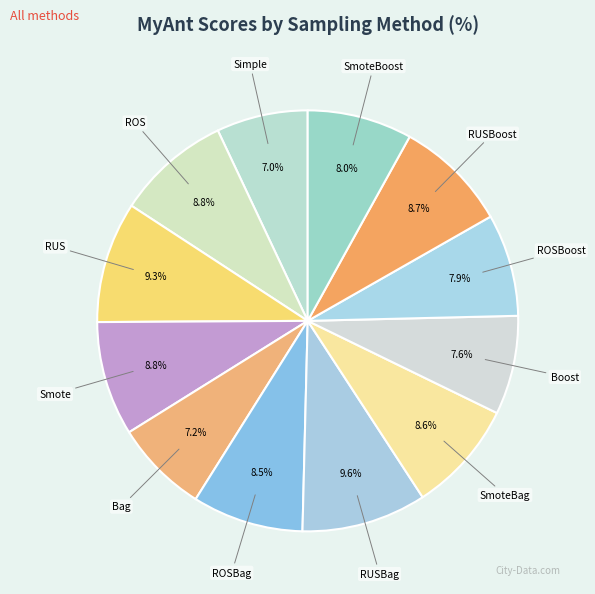

Is it true that Simple is 7% of the pie?

True